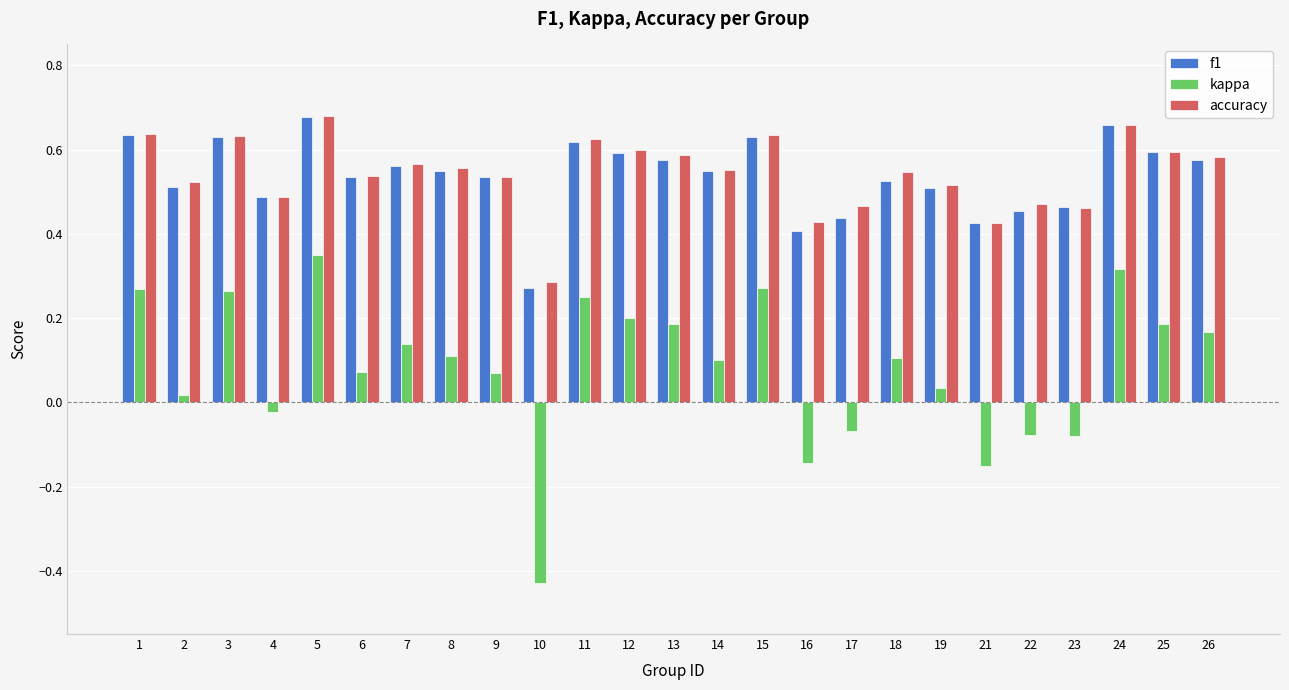

Which series has the widest spread of values?

kappa